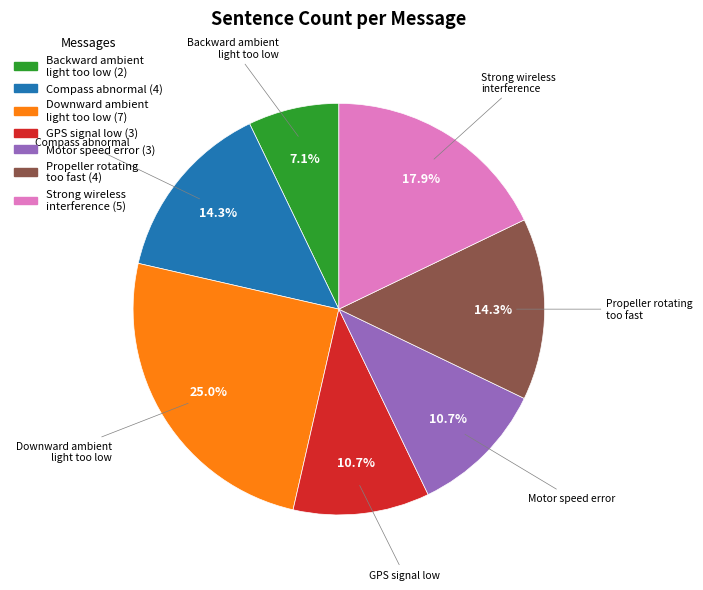

Does any single category account for the majority?

No